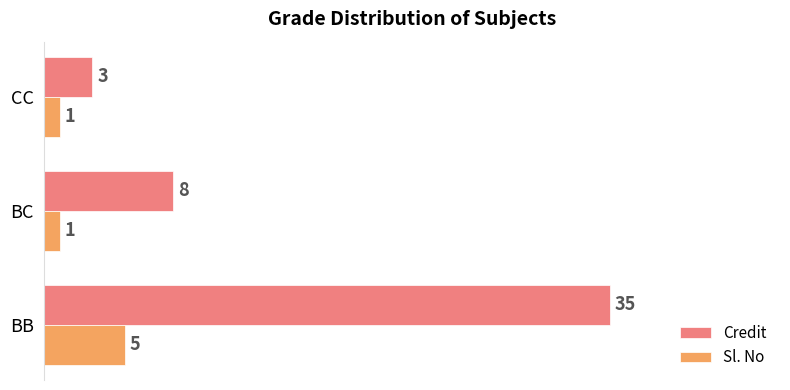

What is the difference between the maximum and second lowest values in the Sl. No series?

4